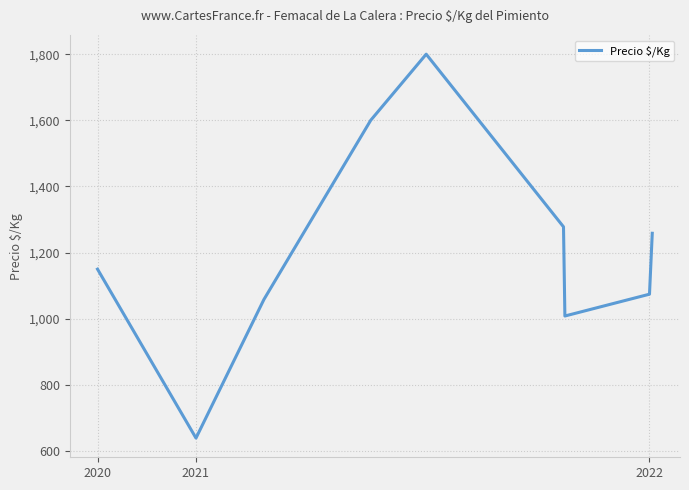

What is the minimum value shown in the chart?

639.0